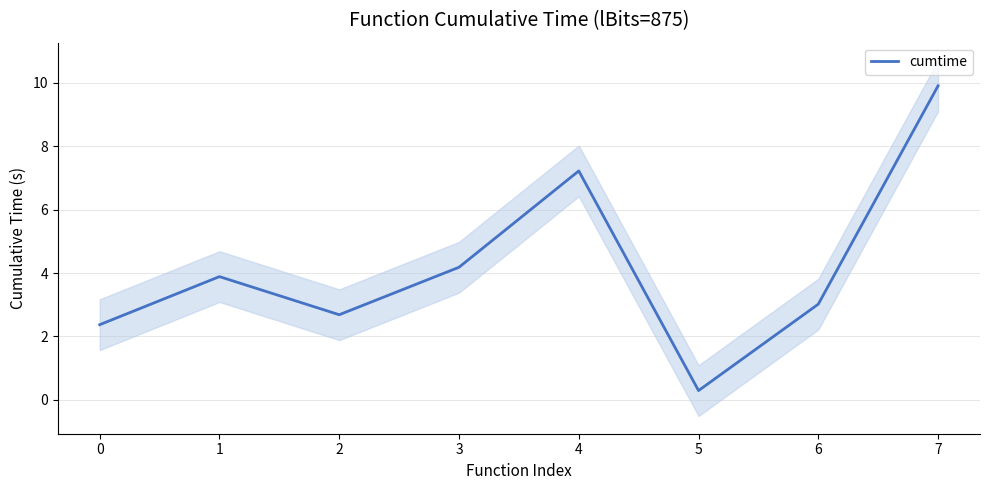

Where does the data first go above 3?

1